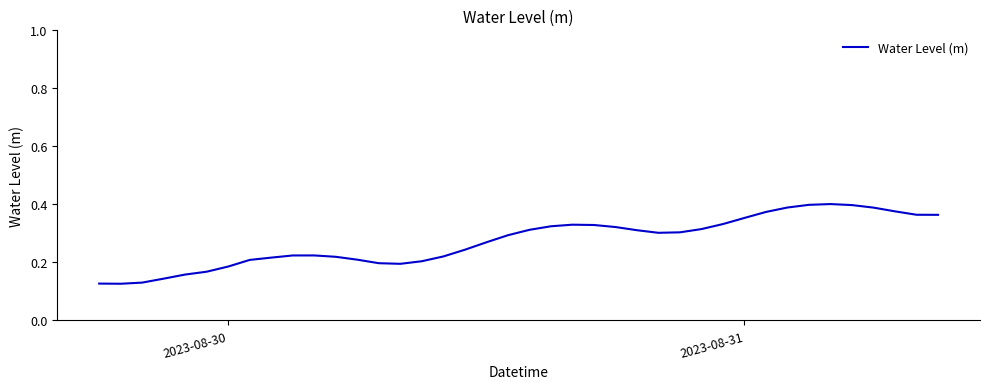

Reading left to right, what are all the values shown in this chart?

0.1	0.1	0.1	0.1	0.2	0.2	0.2	0.2	0.2	0.2	0.2	0.2	0.2	0.2	0.2	0.2	0.2	0.2	0.3	0.3	0.3	0.3	0.3	0.3	0.3	0.3	0.3	0.3	0.3	0.3	0.4	0.4	0.4	0.4	0.4	0.4	0.4	0.4	0.4	0.4